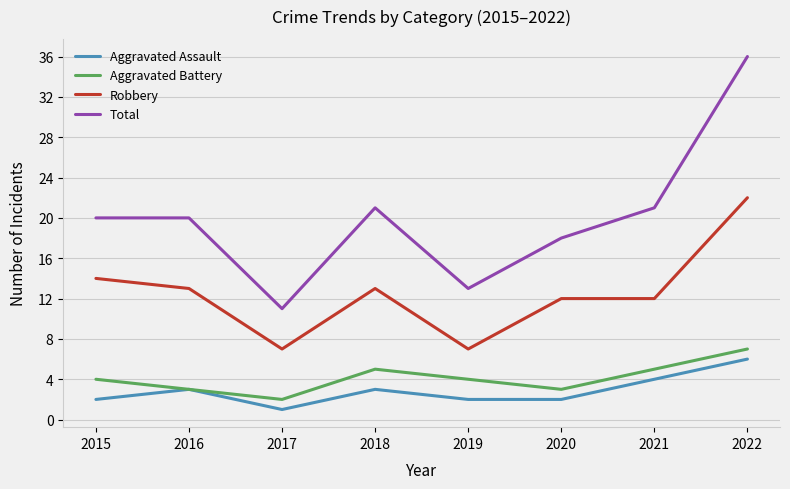

True or false: Total and Robbery intersect in this chart.

False